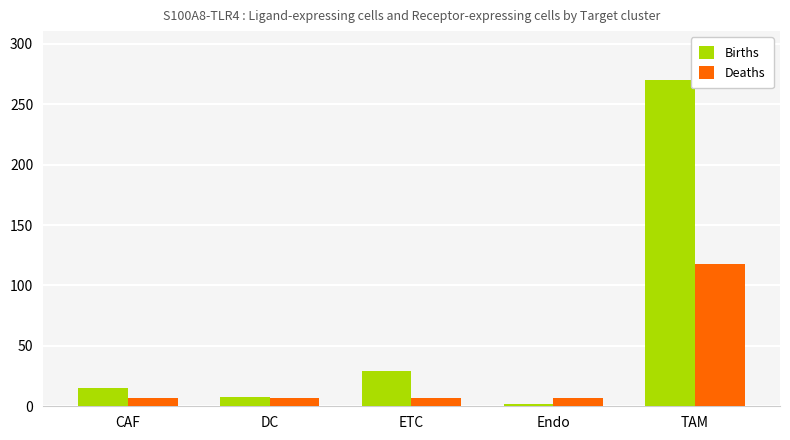

How many bars are there in total?

10